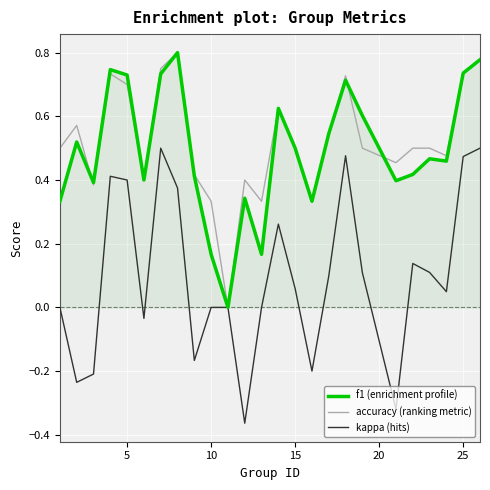

What are all the series names shown in the legend?

f1 (enrichment profile), accuracy (ranking metric), kappa (hits)